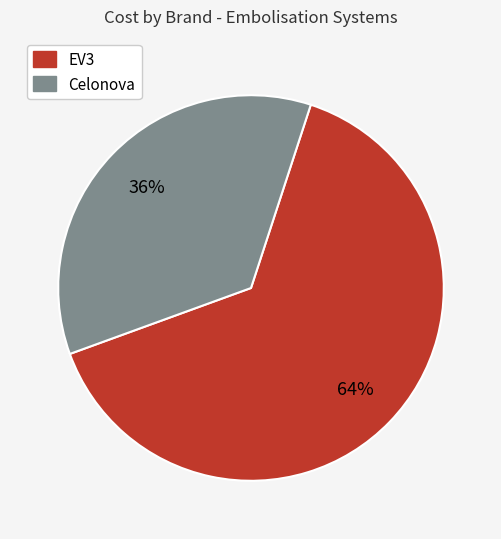

How many segments does this pie chart have?

2